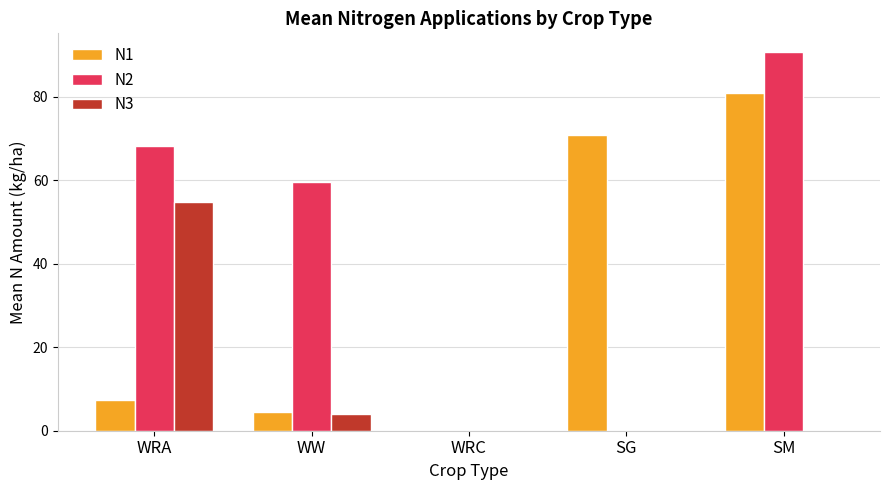

What is the spread (max minus min) of values at WW?

55.6